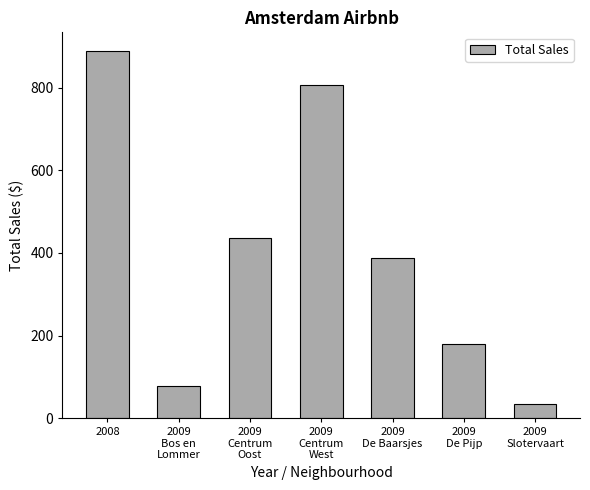

What position from the right is 2009
De Pijp?

2